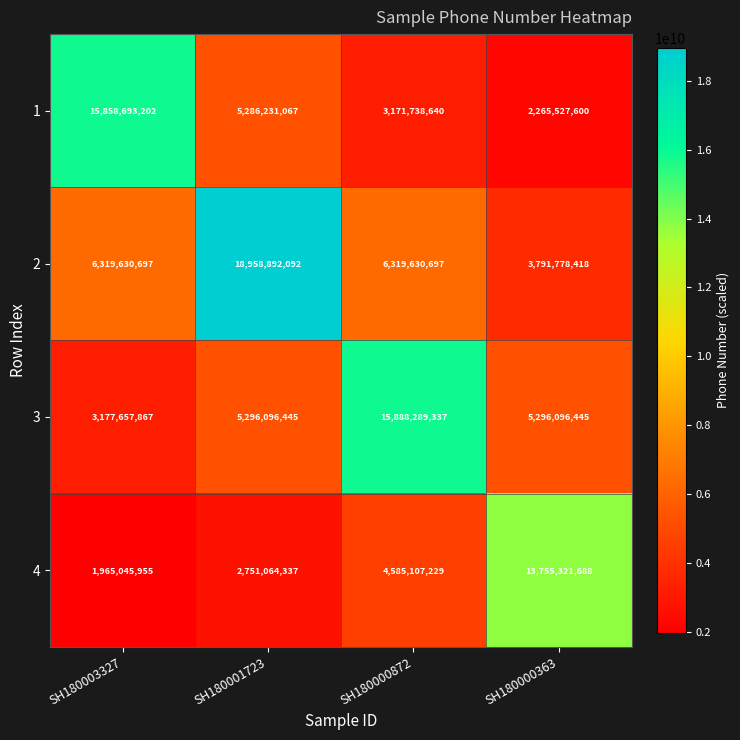

What is the total value across all series at SH180000363?

25108724151